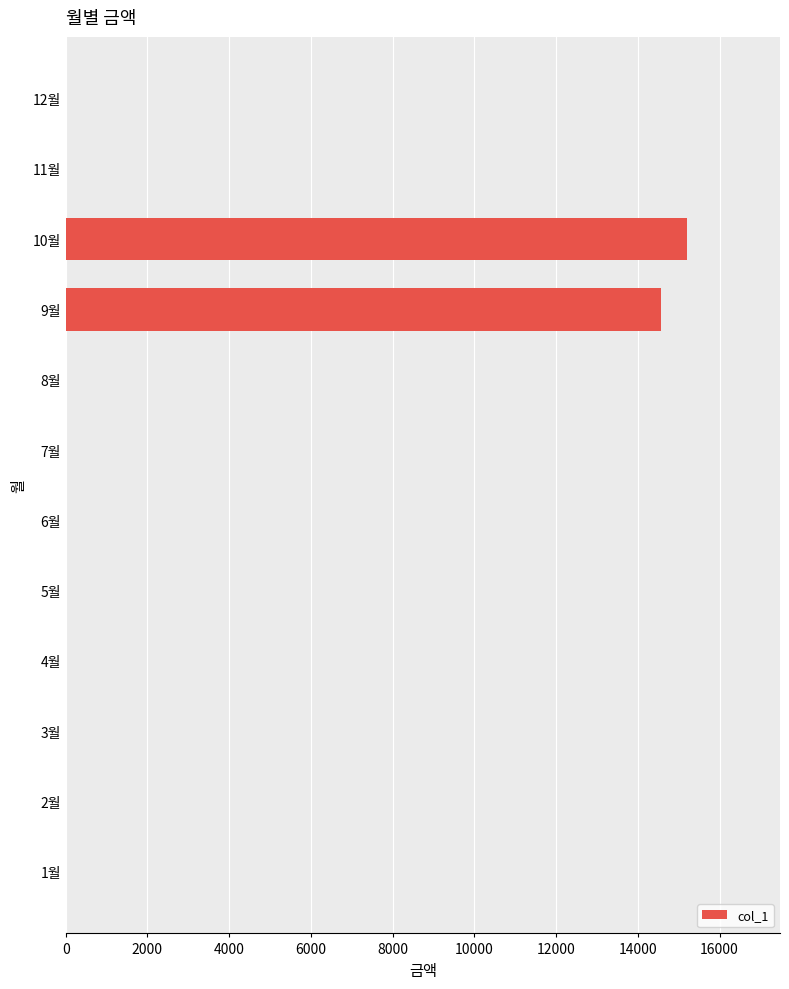

The value at 10월 is 15200. True or false?

True